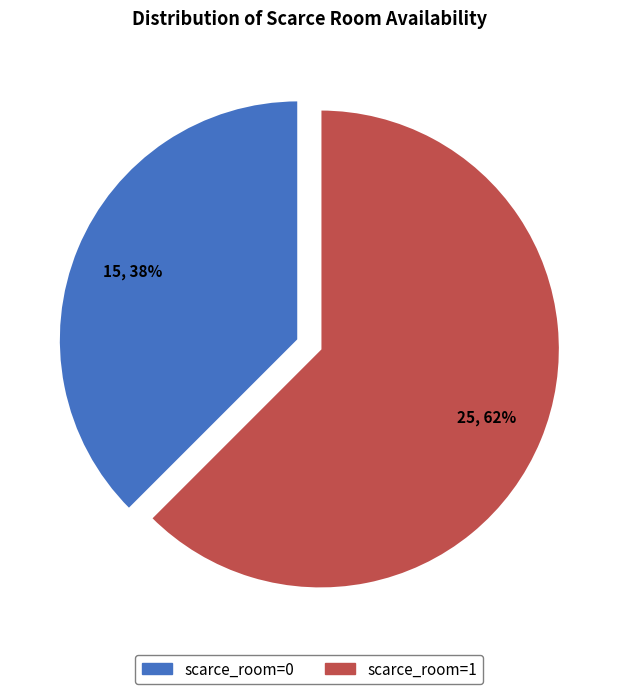

To the nearest percent, what is the average slice percentage?

50%